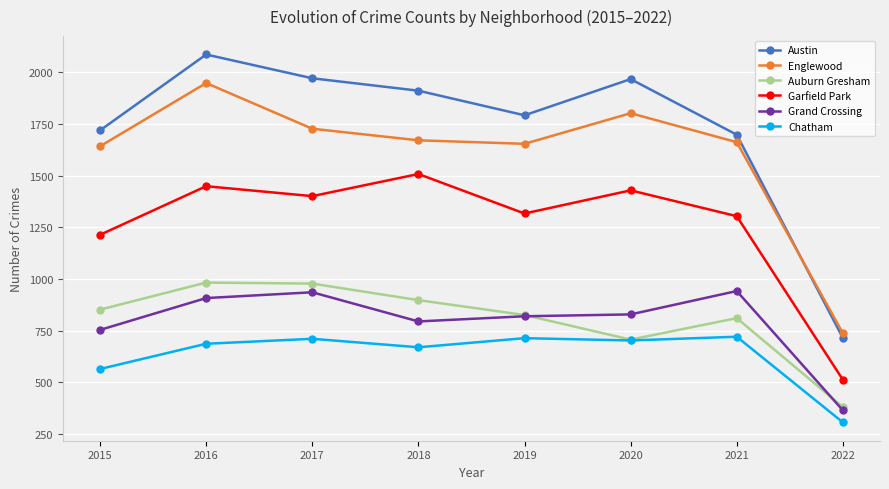

Where is Garfield Park nearest to the value 1010?

2015